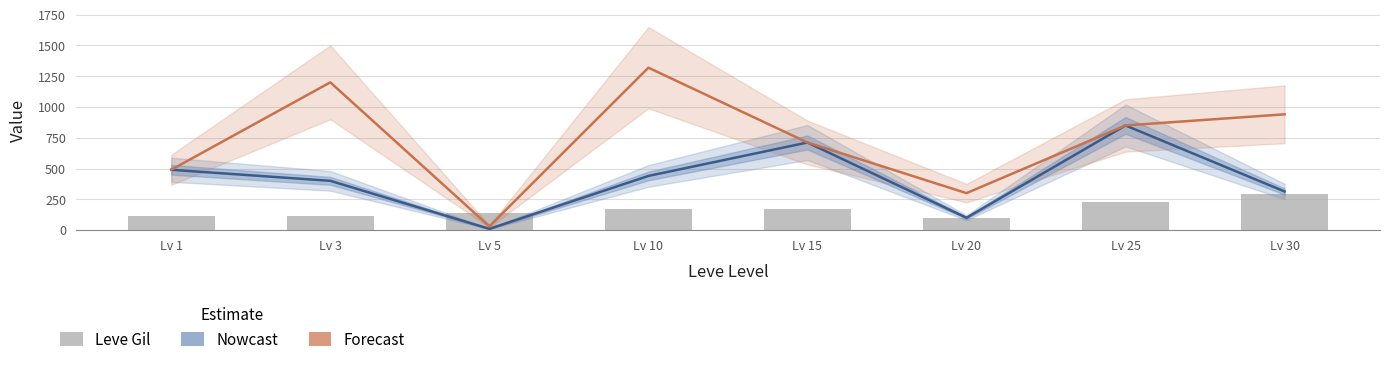

Reading right to left, extract all data points from this chart.

Nowcast: 313.4	849.9	100.0	711.3	439.7	10.0	400.0	489.8
Forecast: 940.3	849.9	300.0	711.3	1319.0	30.0	1200.0	489.8
Leve Gil: 296.0	229.0	101.0	172.0	169.0	140.0	115.0	113.0